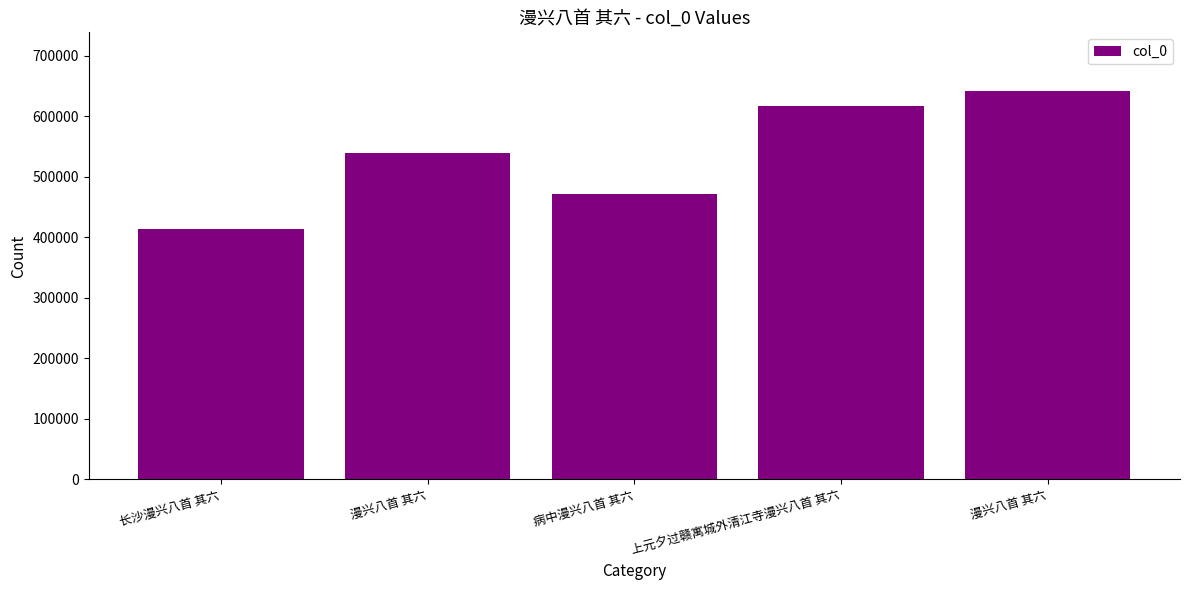

How many bars are there in total?

5